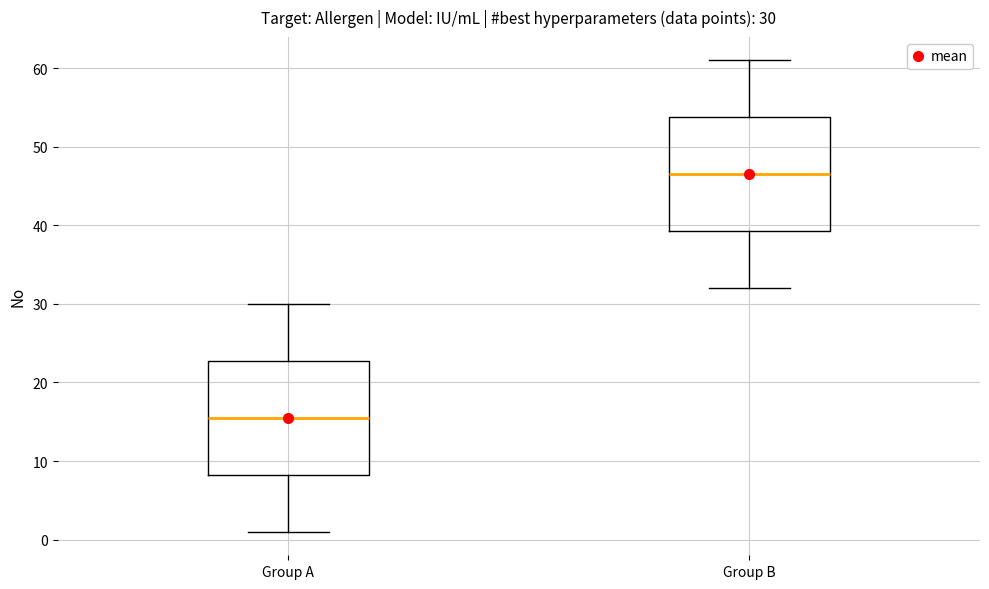

Which box's median line is the highest?

Group B